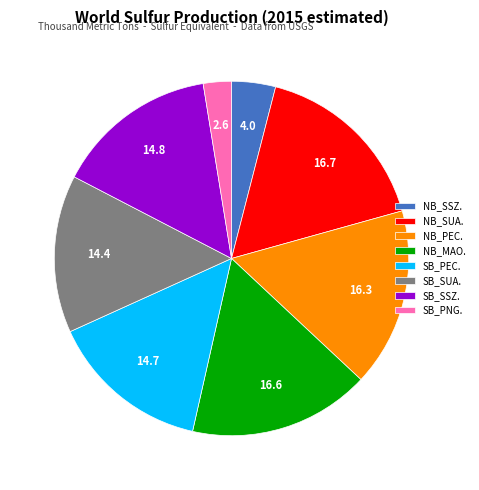

How many slices are in this pie chart?

8